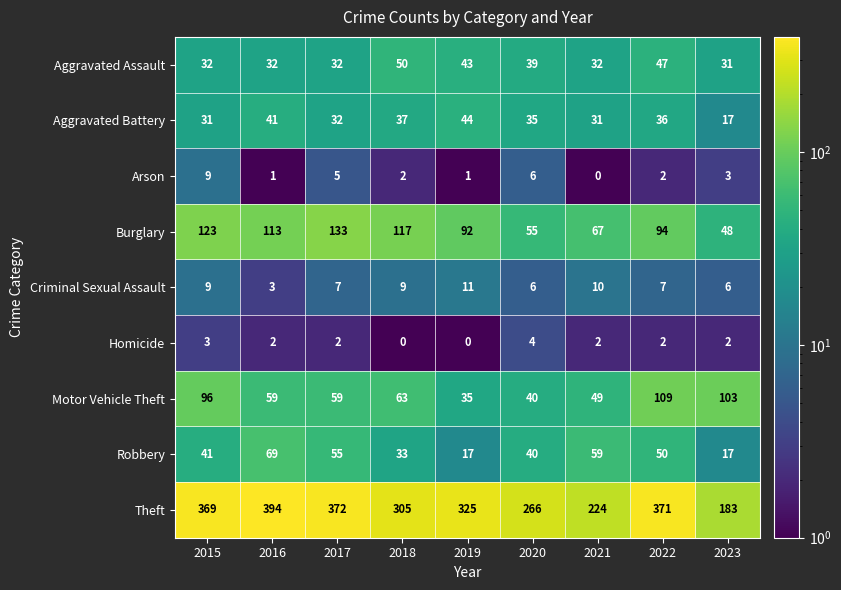

List the series in order of their peak value, highest first.

Theft, Burglary, Motor Vehicle Theft, Robbery, Aggravated Assault, Aggravated Battery, Criminal Sexual Assault, Arson, Homicide